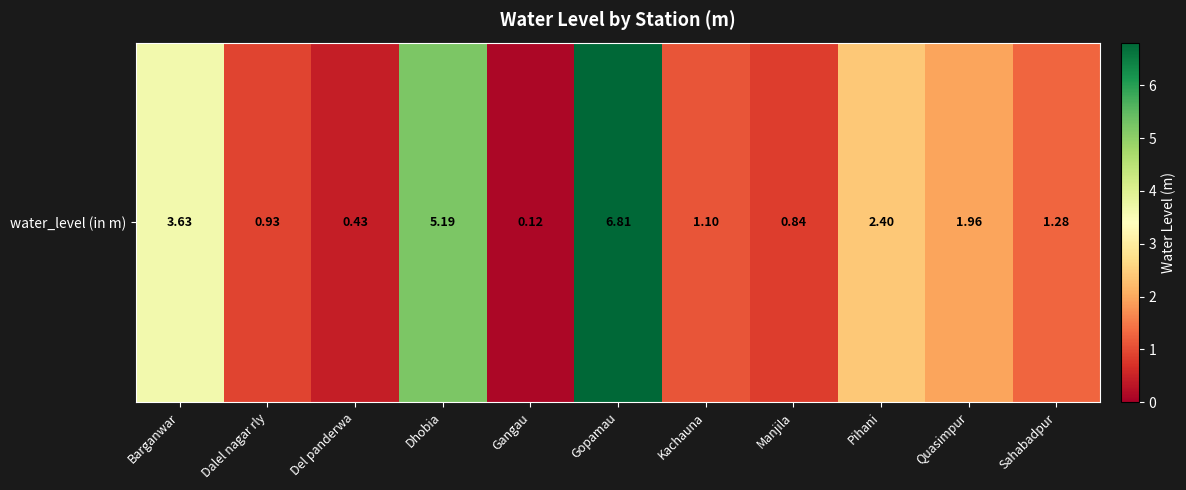

List the labels in order of value, smallest first.

Gangau, Del panderwa, Manjila, Dalel nagar rly, Kachauna, Sahabadpur, Quasimpur, Pihani, Barganwar, Dhobia, Gopamau